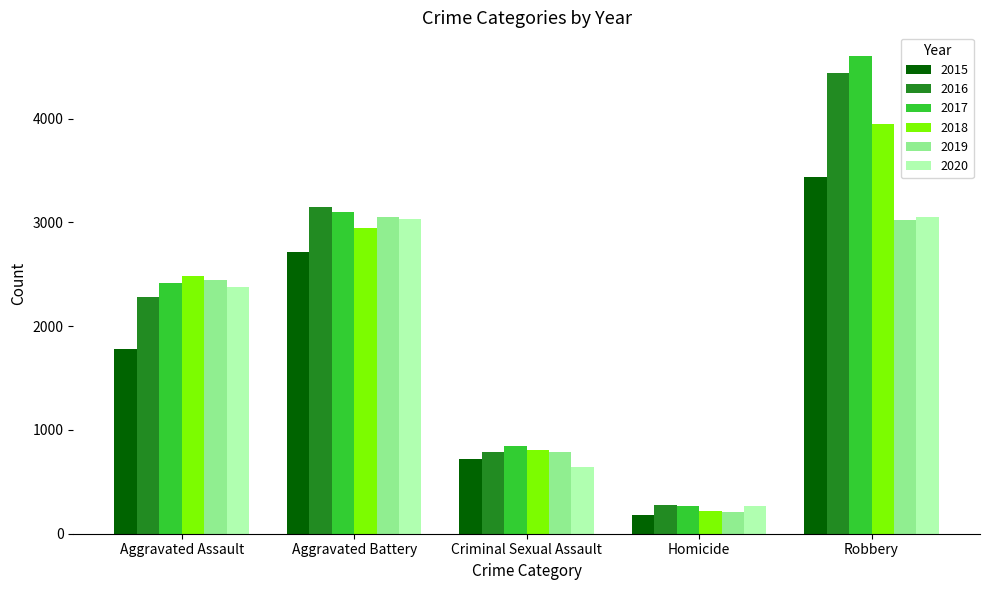

Where is 2018 nearest to the value 2083?

Aggravated Assault